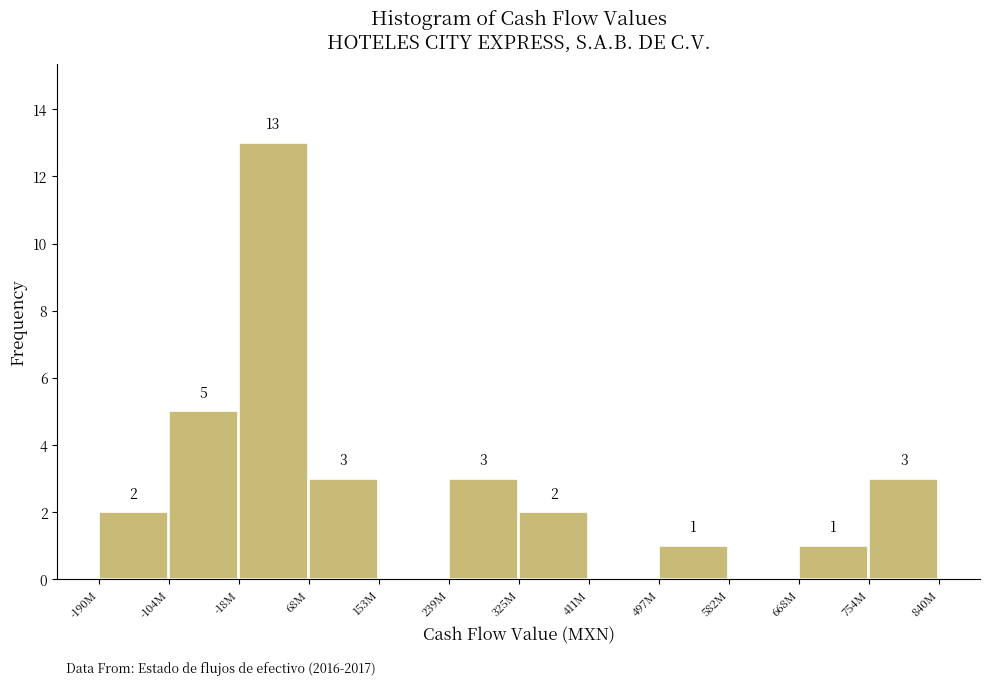

Reading right to left, extract all data points from this chart.

754M=3	668M=1	582M=0	497M=1	411M=0	325M=2	239M=3	153M=0	68M=3	-18M=13	-104M=5	-190M=2